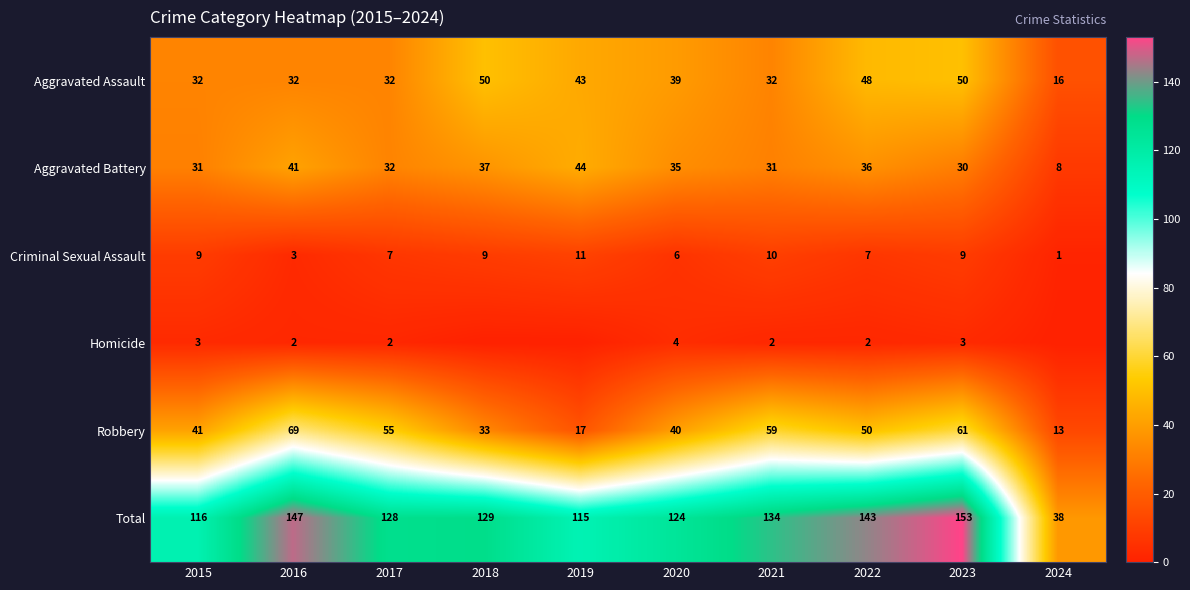

What is the difference between the highest and lowest values at 2023?

150